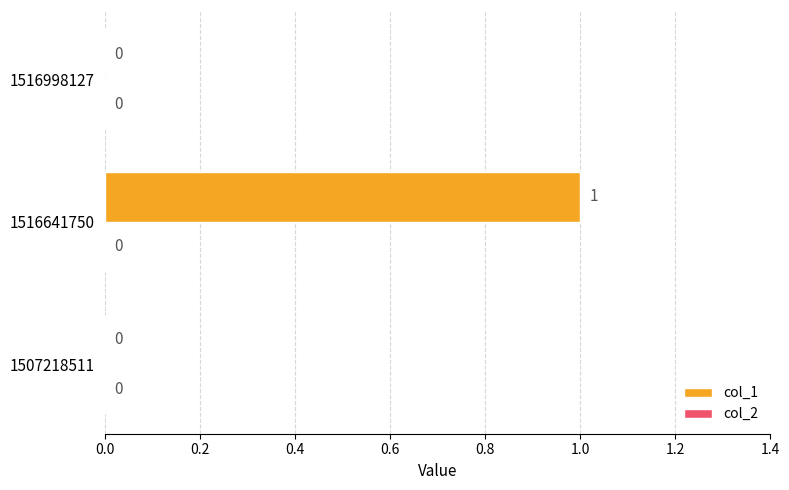

Which has a higher value, 1507218511 or 1516641750?

1516641750